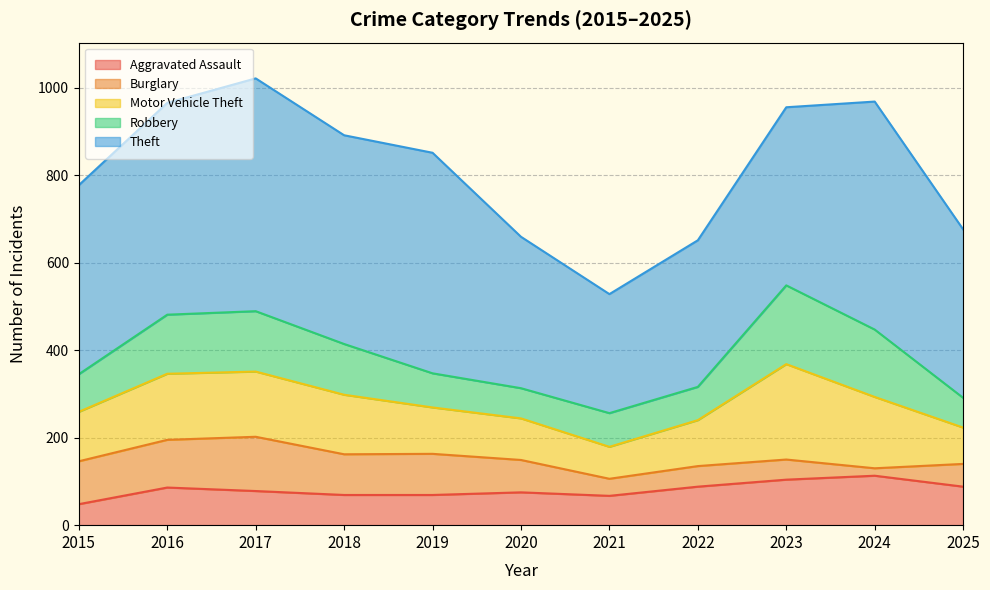

How many lines are shown in the chart?

5